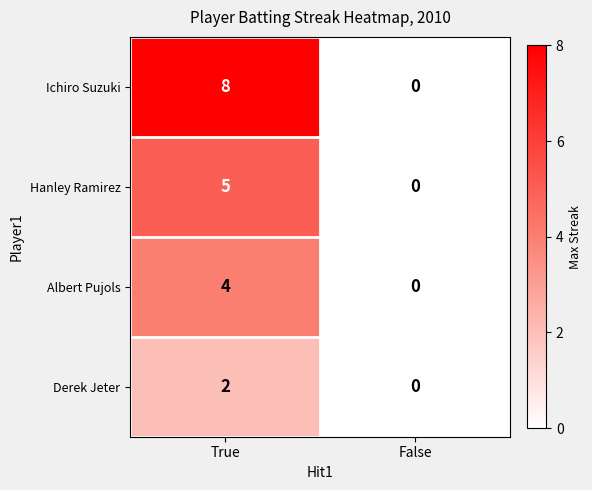

The value of Derek Jeter at False is 1. True or false?

False